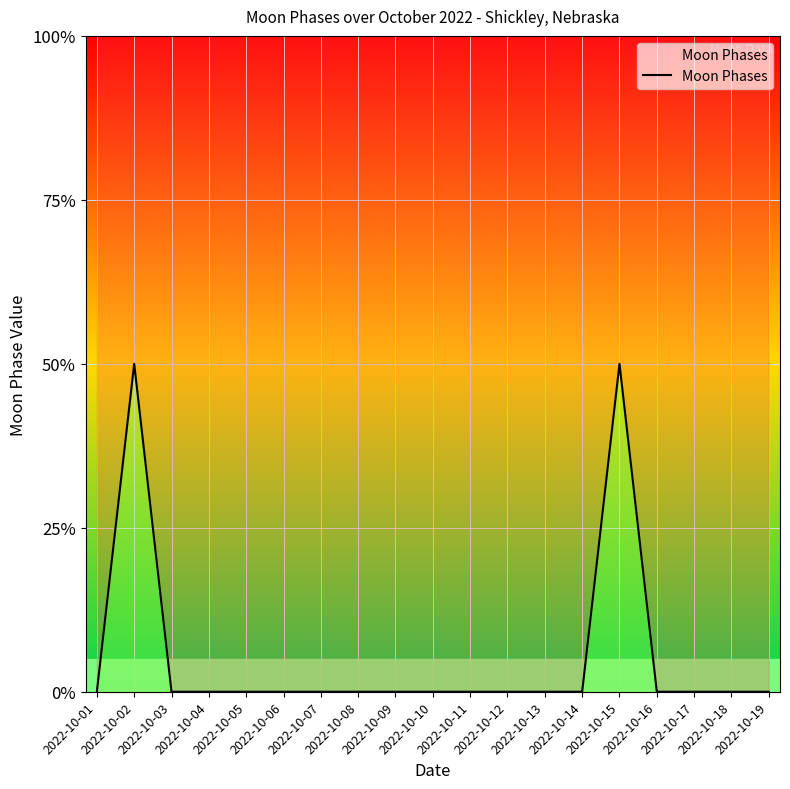

Reading left to right, extract all data points from this chart.

2022-10-01=0	2022-10-02=2	2022-10-03=0	2022-10-04=0	2022-10-05=0	2022-10-06=0	2022-10-07=0	2022-10-08=0	2022-10-09=0	2022-10-10=0	2022-10-11=0	2022-10-12=0	2022-10-13=0	2022-10-14=0	2022-10-15=2	2022-10-16=0	2022-10-17=0	2022-10-18=0	2022-10-19=0